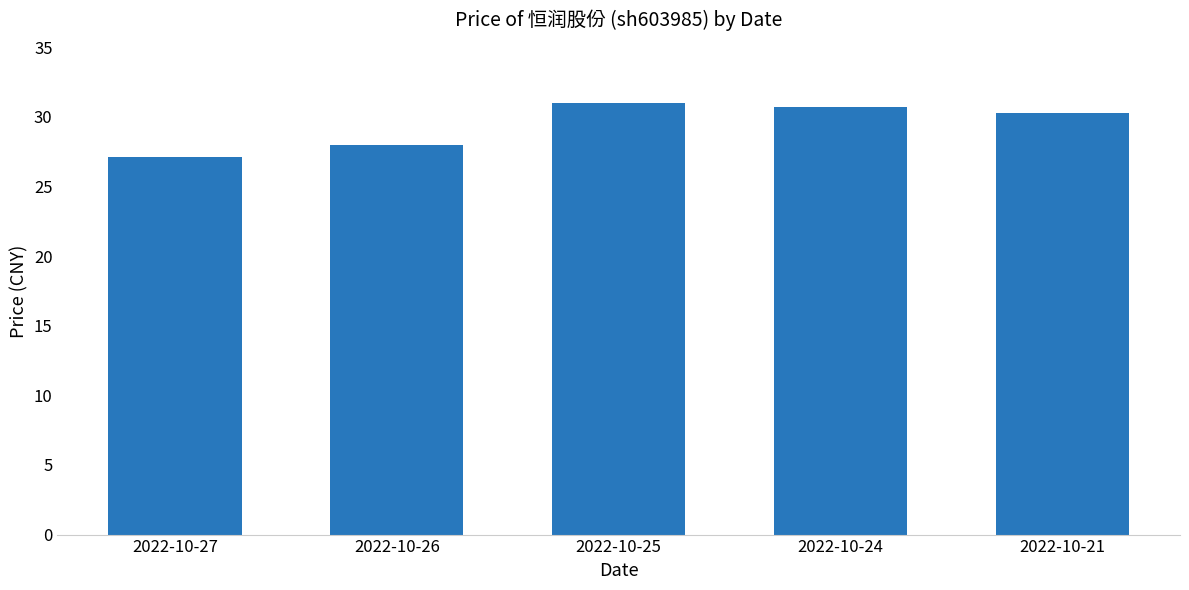

Count the number of data series in this chart.

1